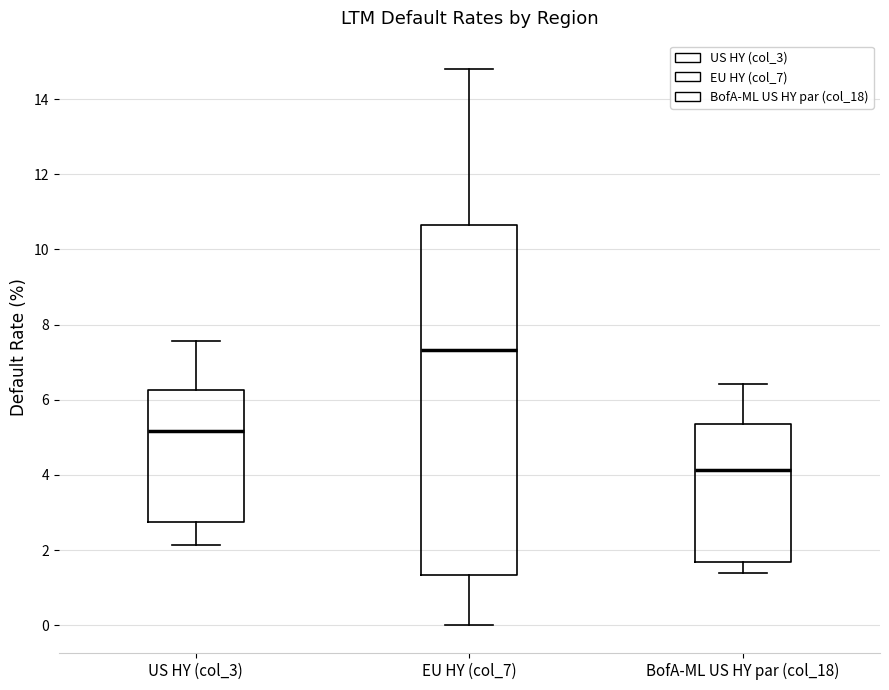

Where is the lower edge of the box for US HY (col_3) on the y-axis? The values are not printed on the chart, so give them approximately, as read against the axis.

2.8